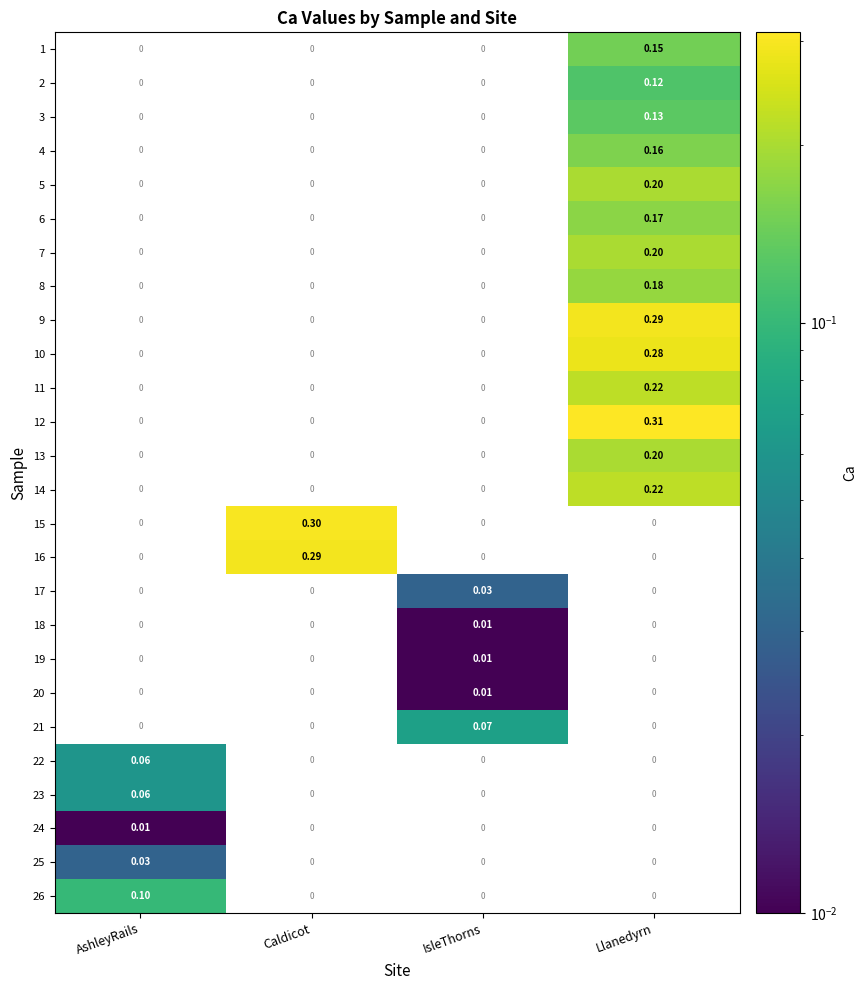

How many distinct data groups are displayed?

26